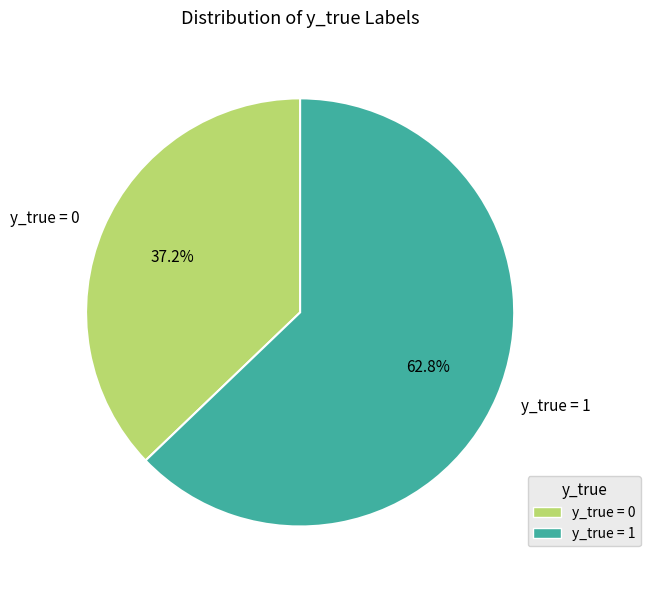

Which category accounts for the majority?

y_true = 1